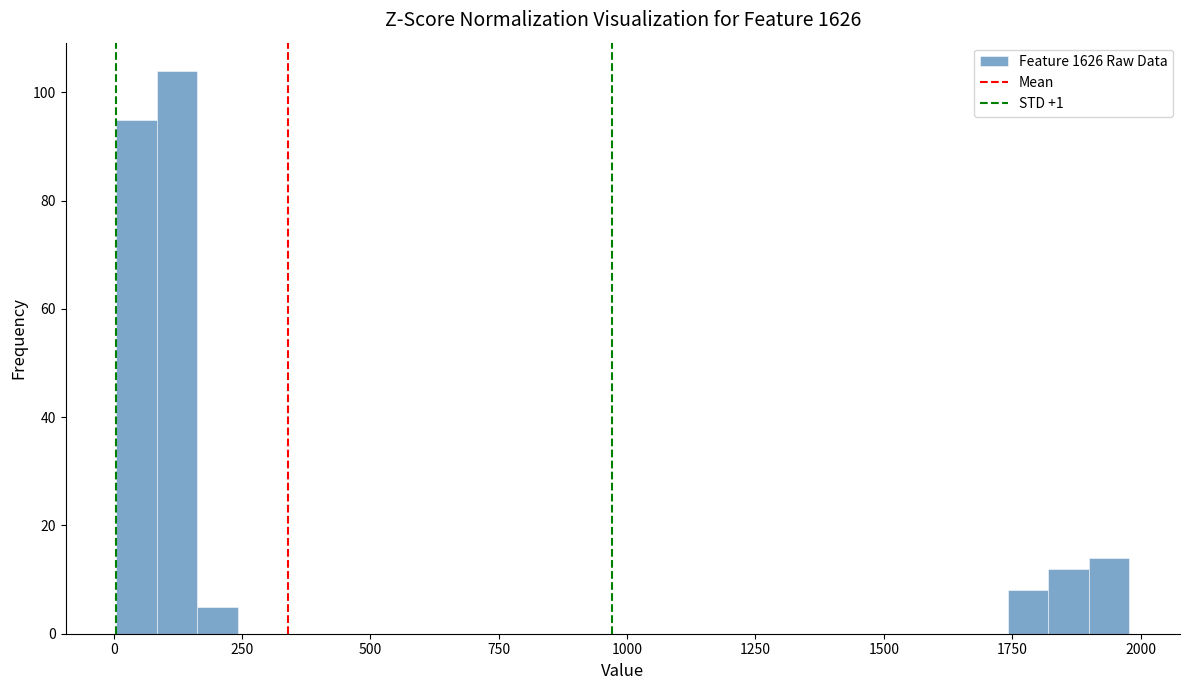

Read against the x-axis, roughly where is the centre of the tallest bar?

100